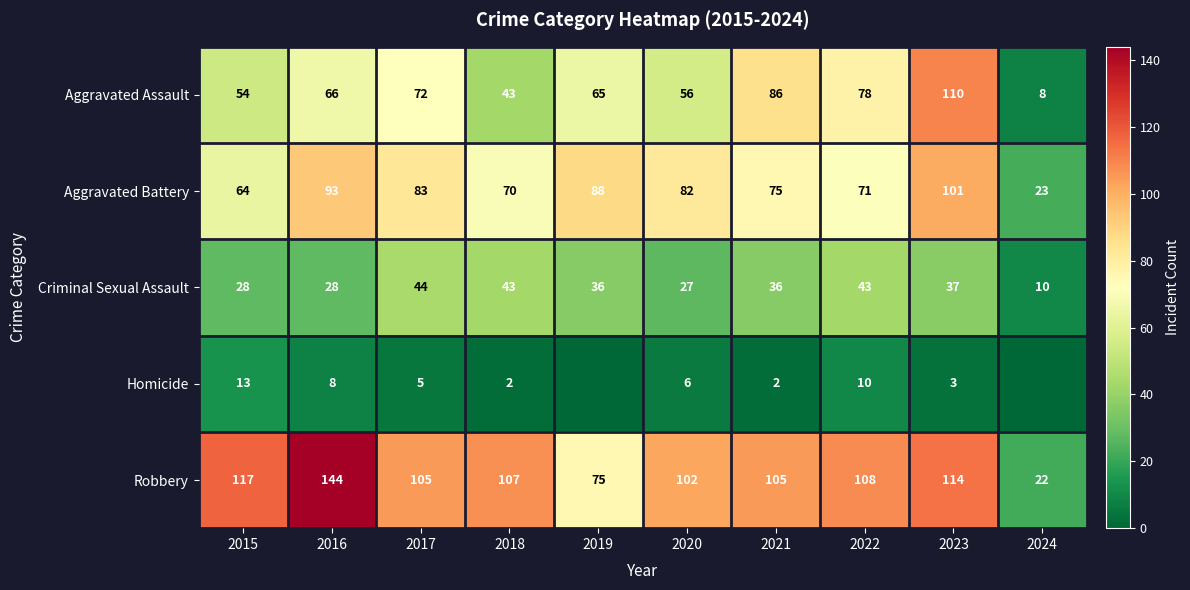

What is the difference between the maximum and second lowest values in the Aggravated Assault series?

67